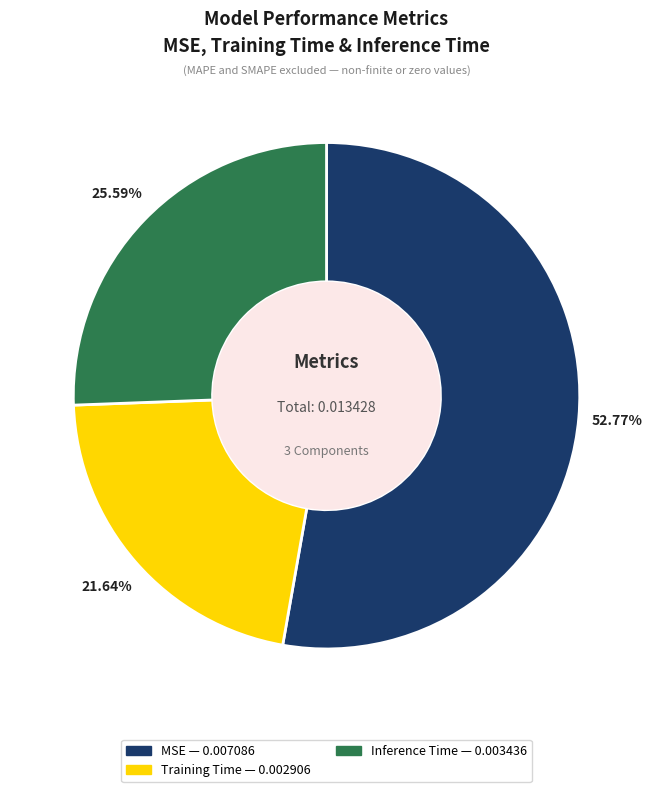

To the nearest percent, what percentage of the pie is Training Time?

22%